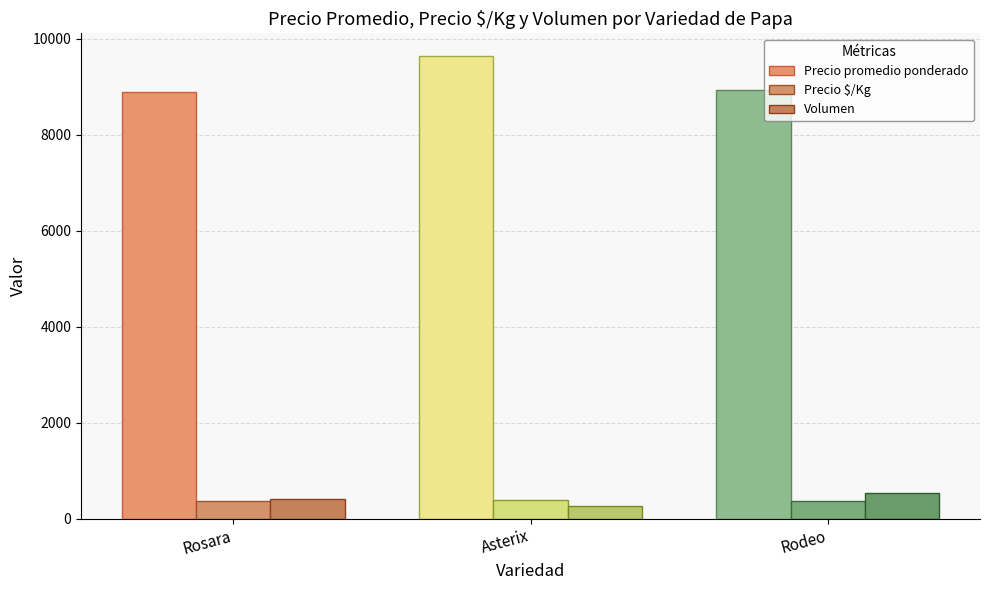

How many groups of bars are there?

3